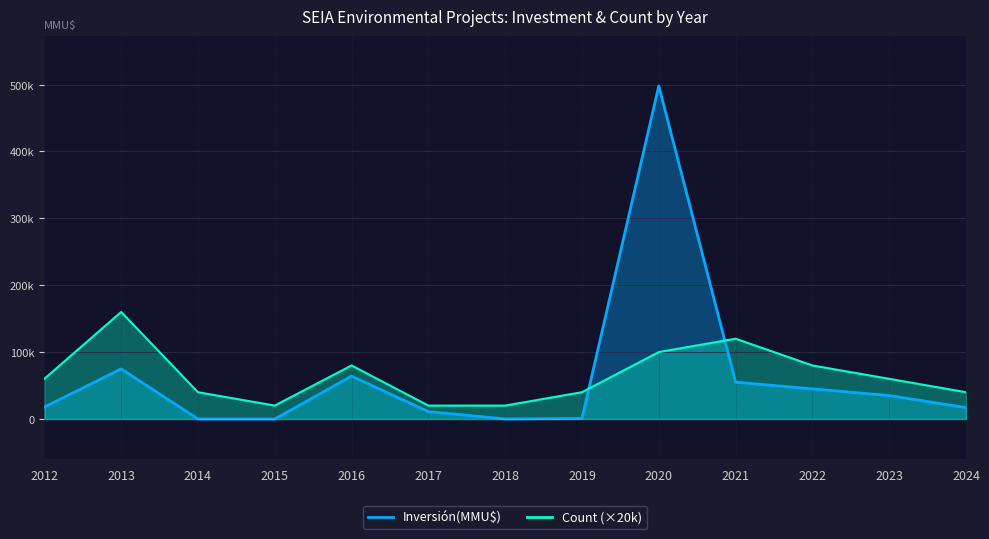

Reading right to left, extract all data points from this chart.

17000	35000	45000	55000	498000	800	0	11000	64000	0	0	74850	17800